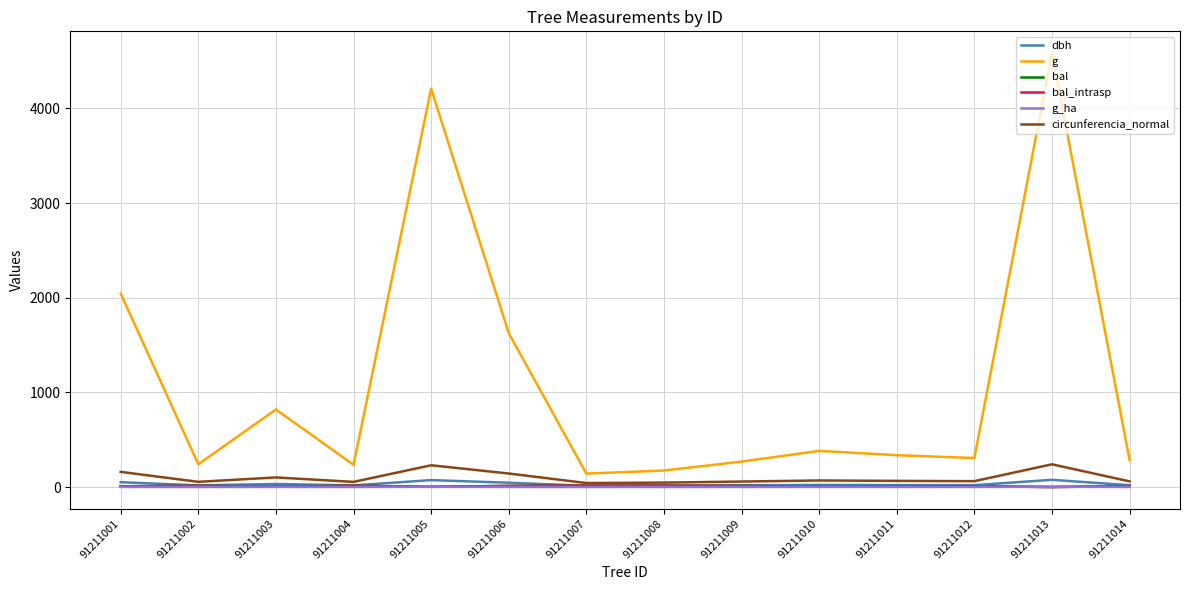

Which series changed the most between 91211006 and 91211014?

g